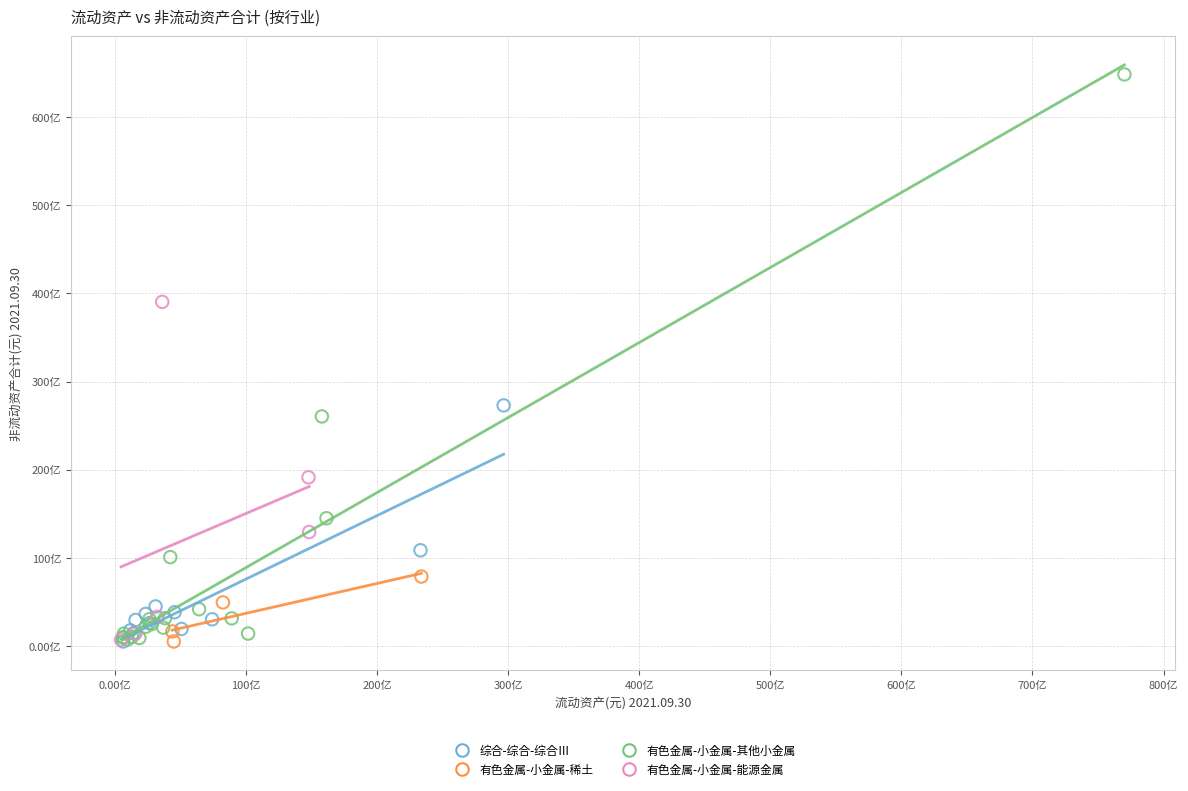

What are all the series names shown in the legend?

综合-综合-综合Ⅲ, 有色金属-小金属-稀土, 有色金属-小金属-其他小金属, 有色金属-小金属-能源金属